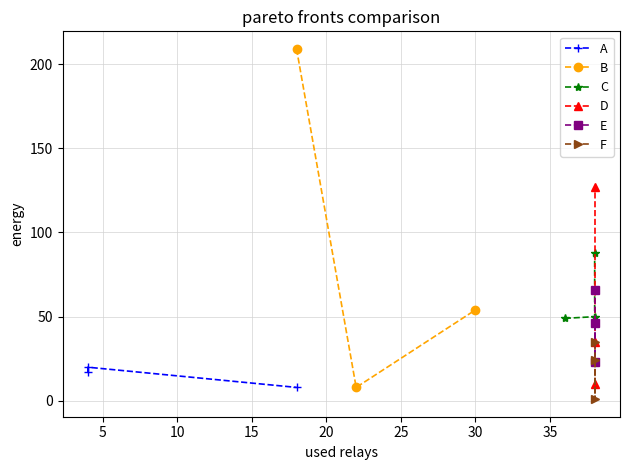

Is this an area chart (filled region under the line)?

No